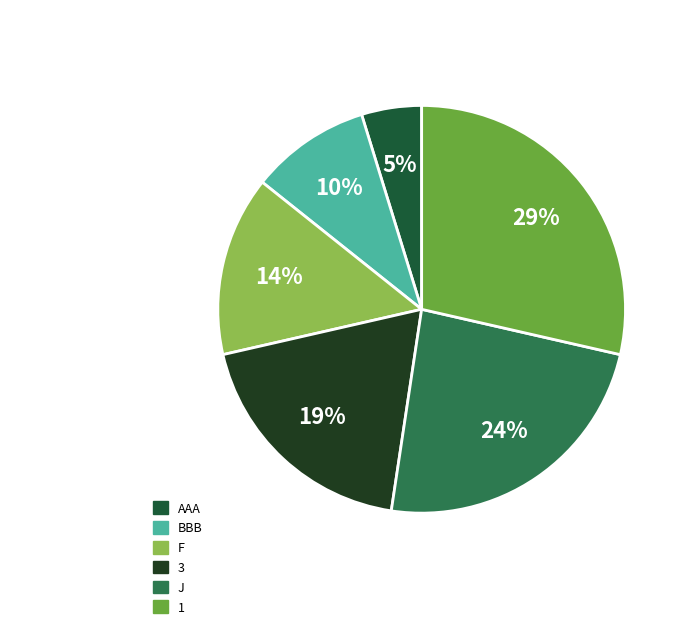

Does any single category account for the majority?

No